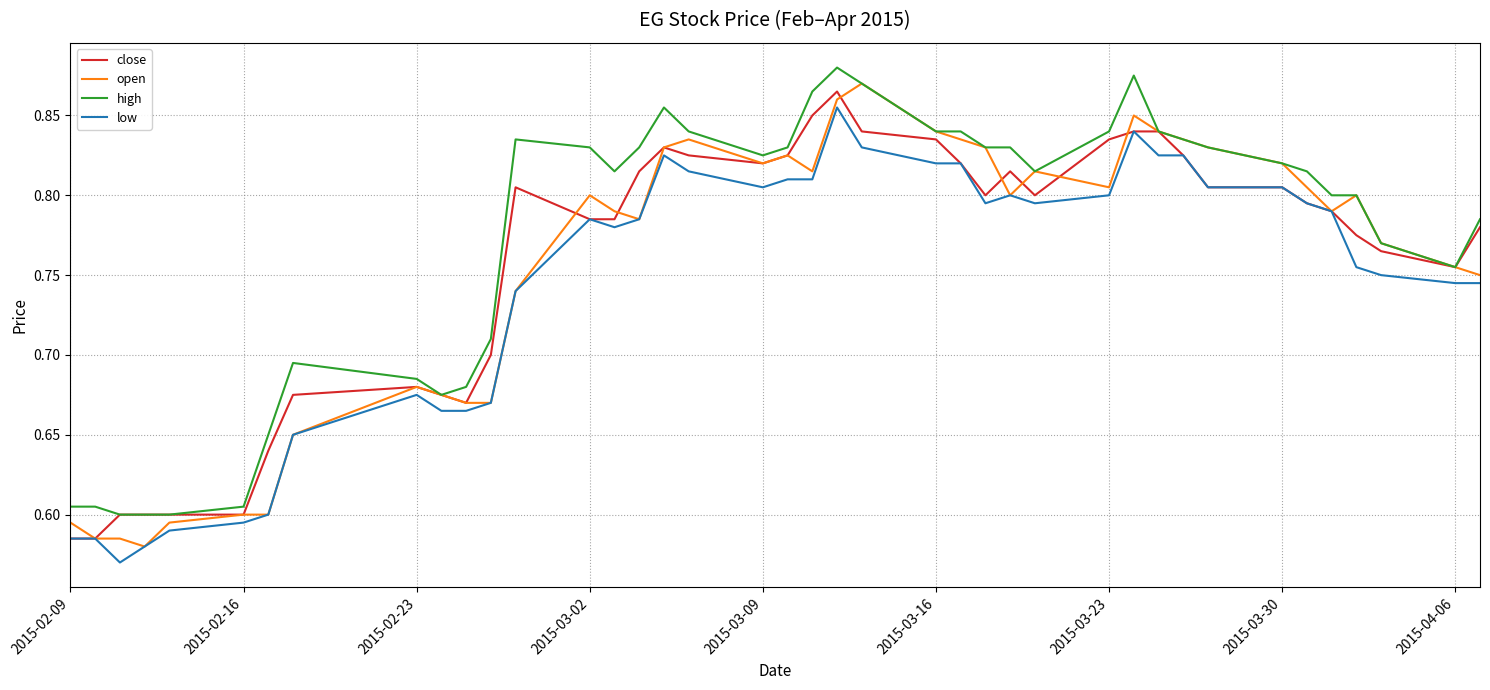

What are all the series names shown in the legend?

close, open, high, low